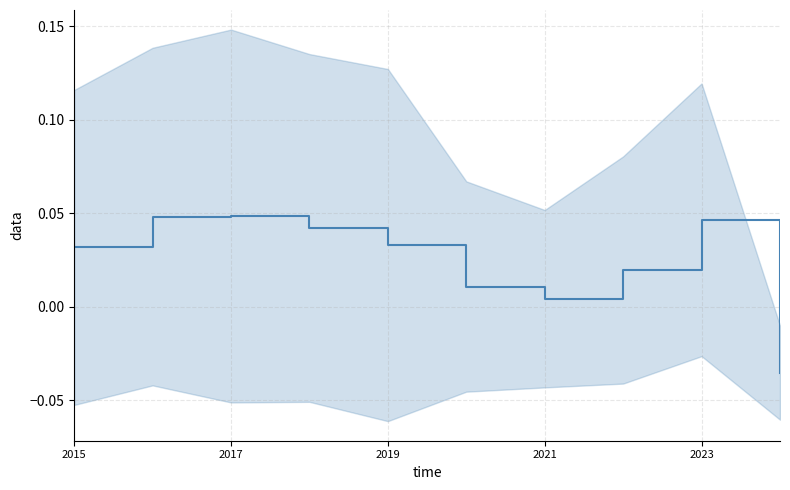

At which category does the data reach its first local valley?

2021